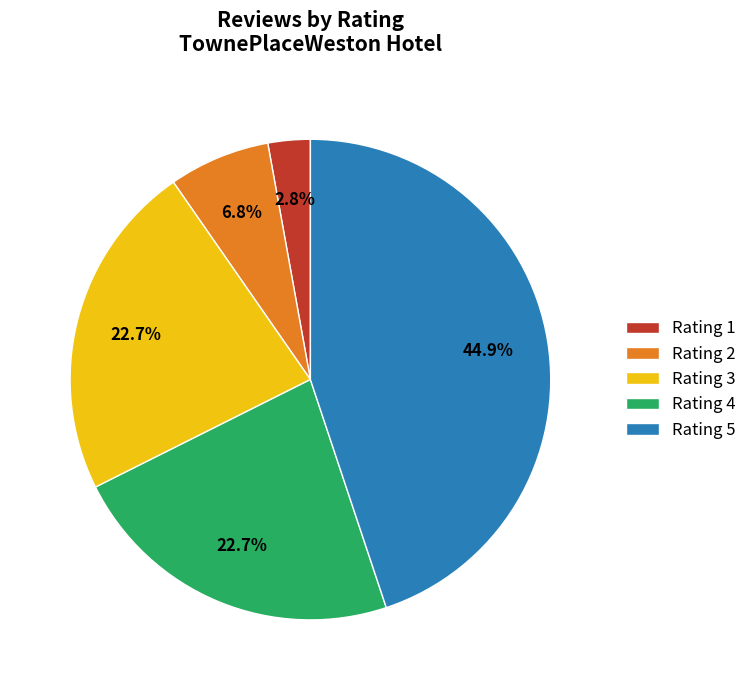

Does any single category account for the majority?

No